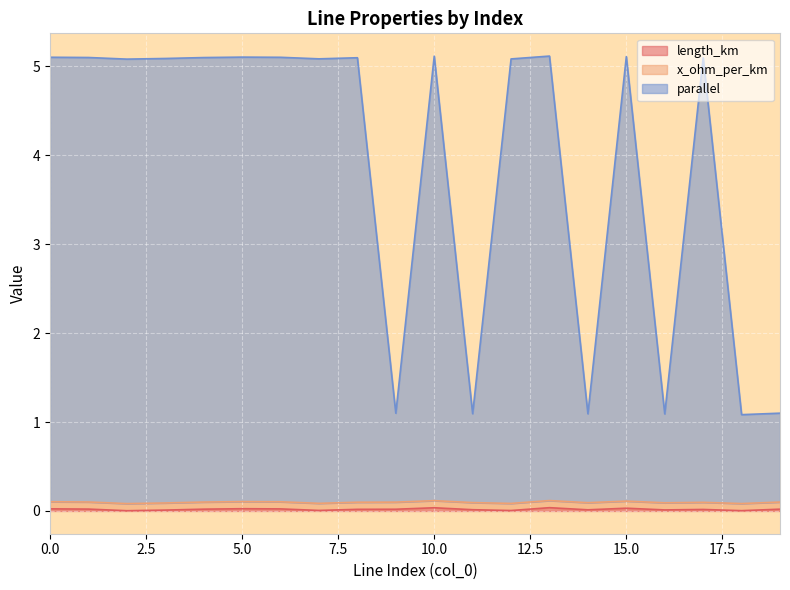

Does the chart display data point markers on the line(s)?

No